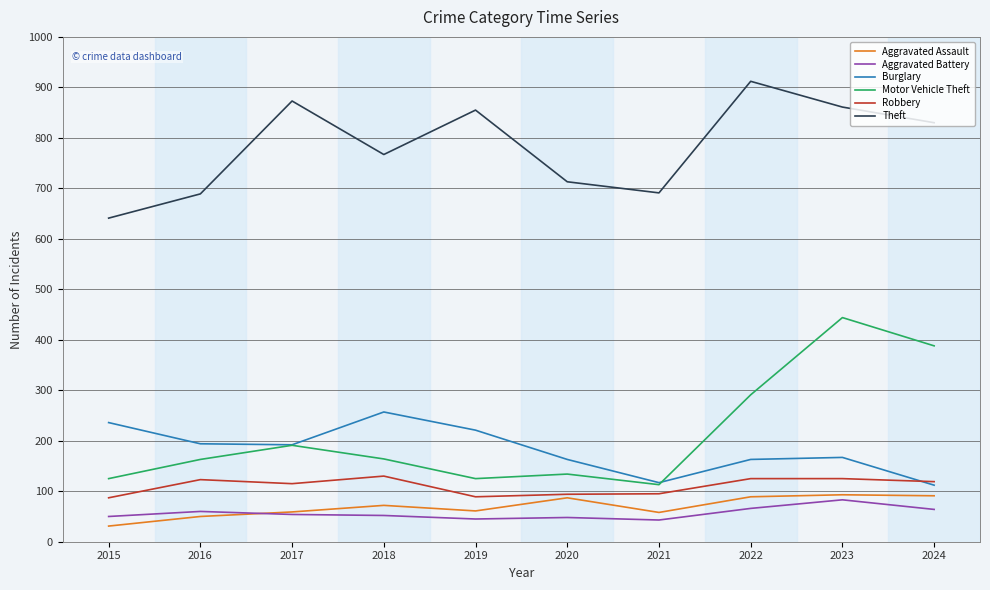

True or false: Aggravated Battery and Theft cross at least once.

False